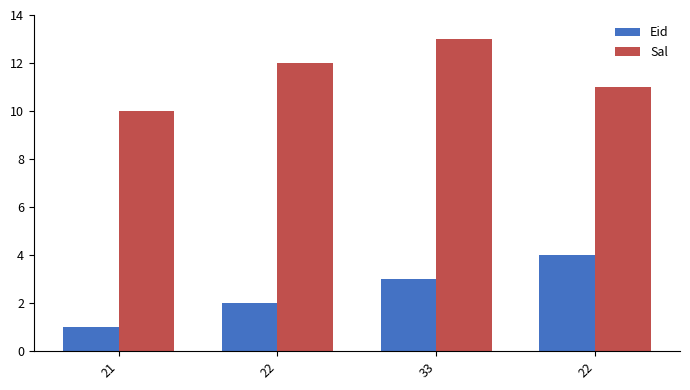

Are the bars grouped side by side (vs. stacked)?

Yes